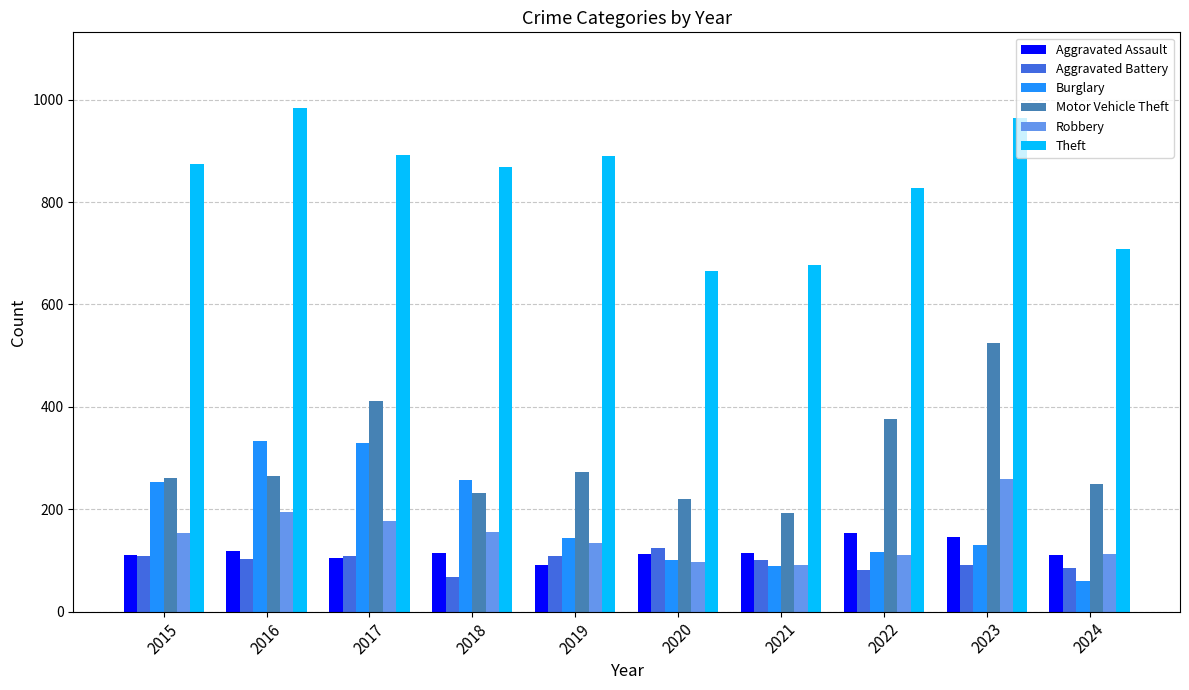

What is the difference between the Motor Vehicle Theft values at 2015 and 2022?

115